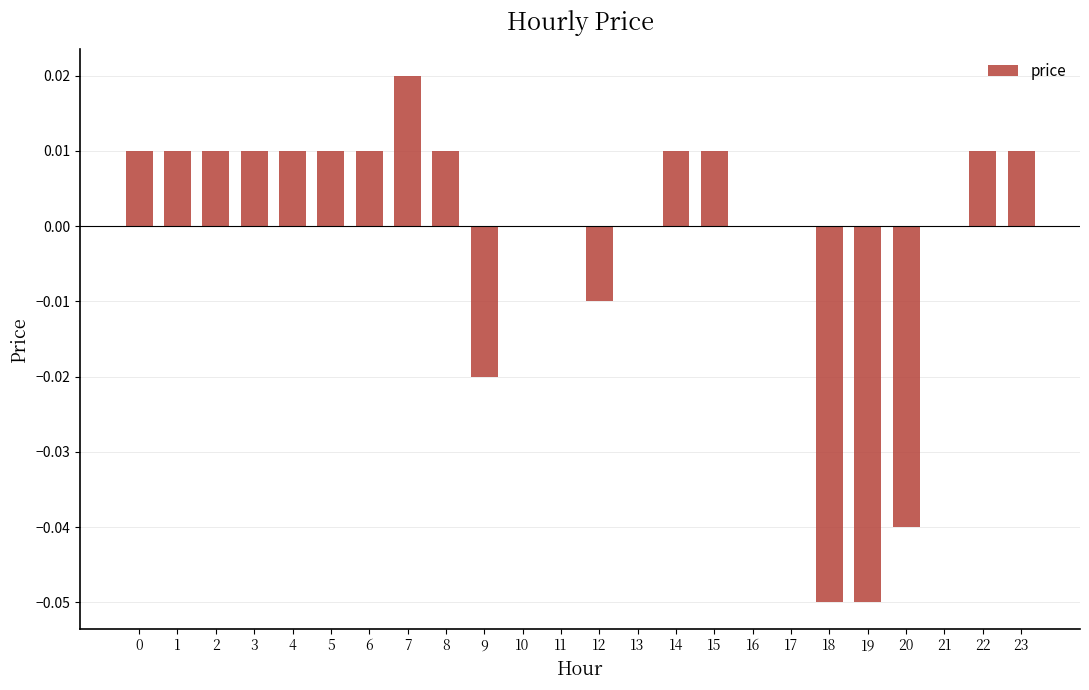

Is it true that the value at 18 is -0.0?

False